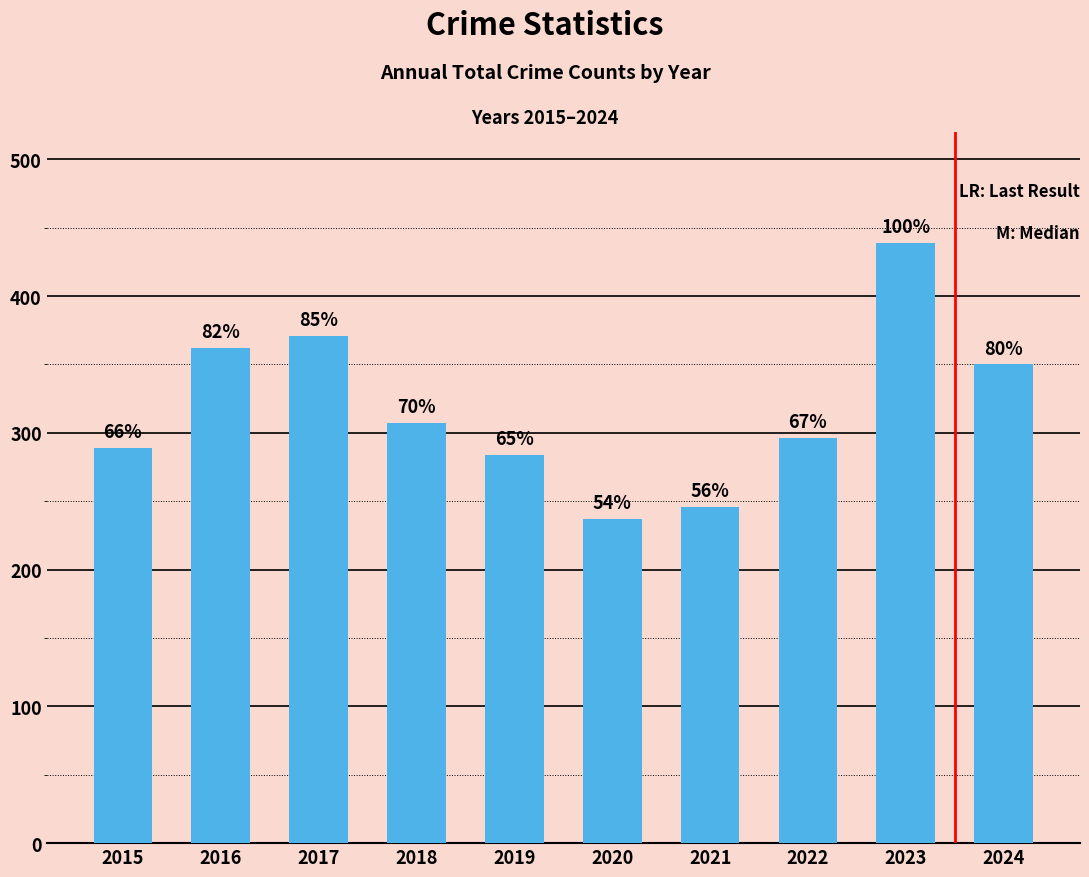

Are the bars horizontal?

No